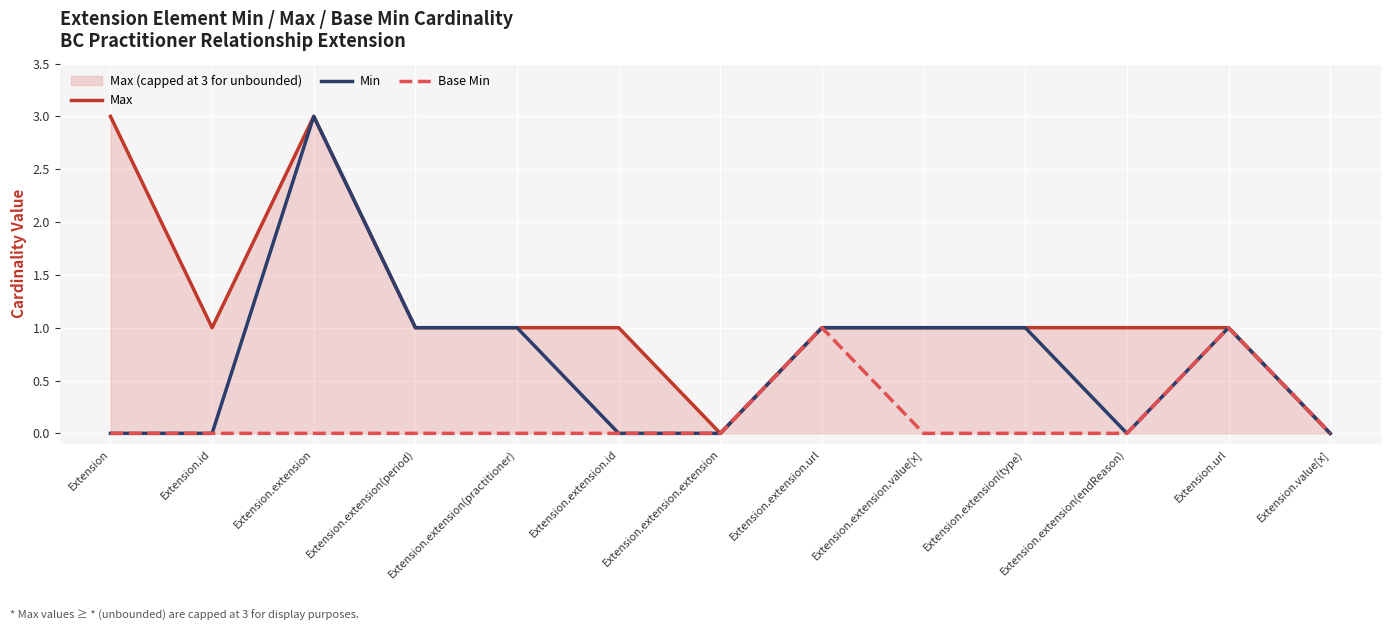

True or false: Max and Base Min cross at least once.

False